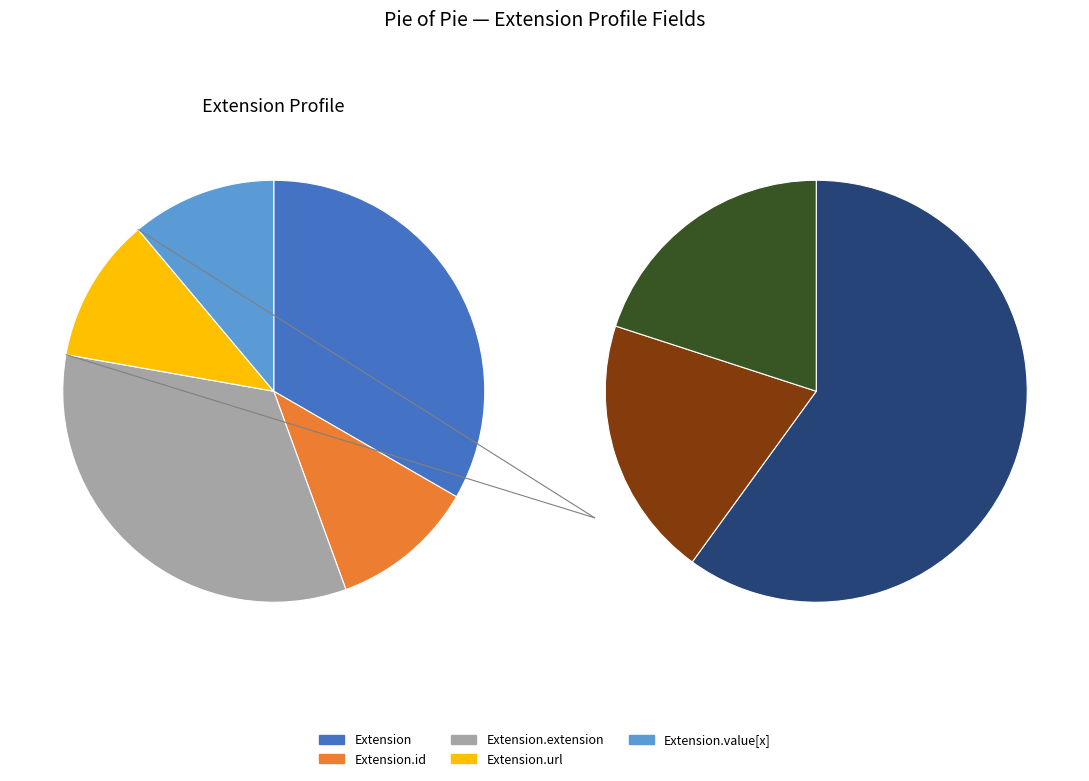

To the nearest percent, what is the average slice percentage?

20%